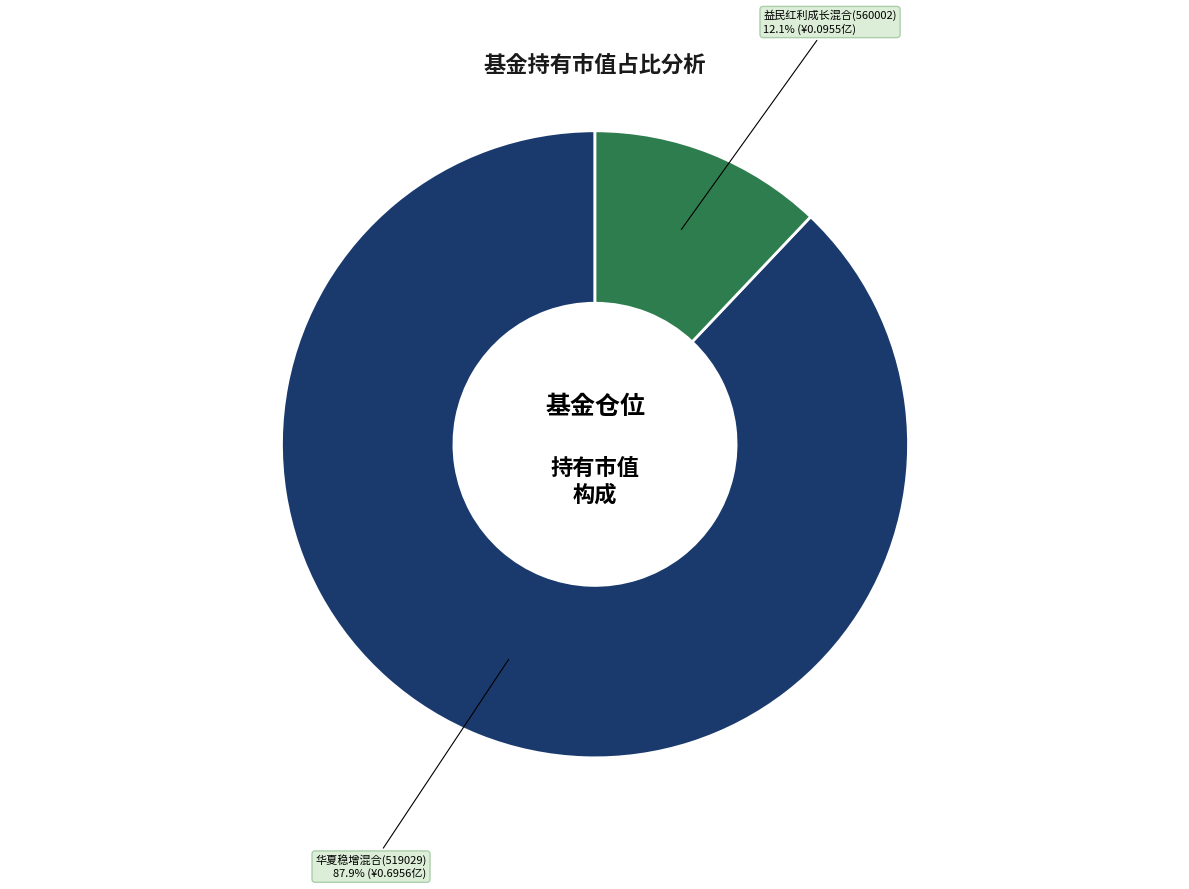

Which slice is the smallest?

益民红利成长混合(560002)